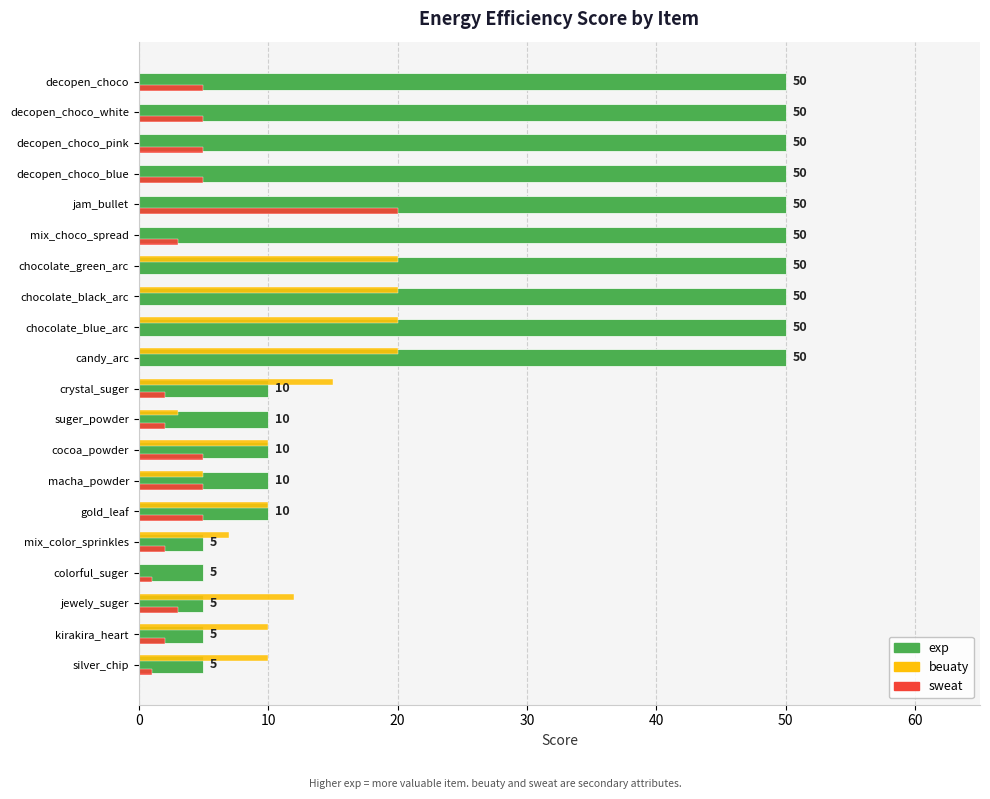

How many data points does each series have?

20